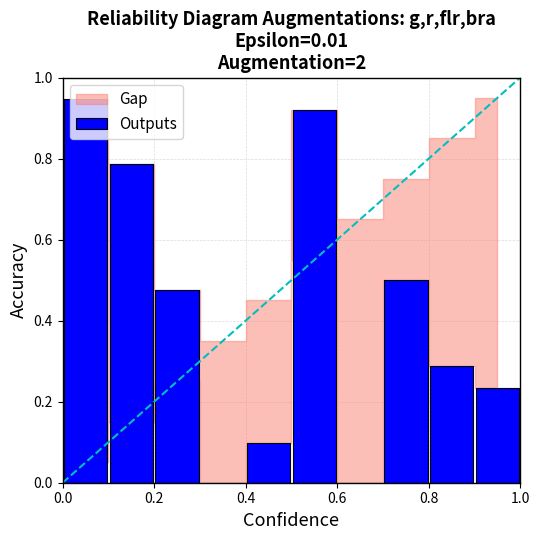

What is the average value?

0.4